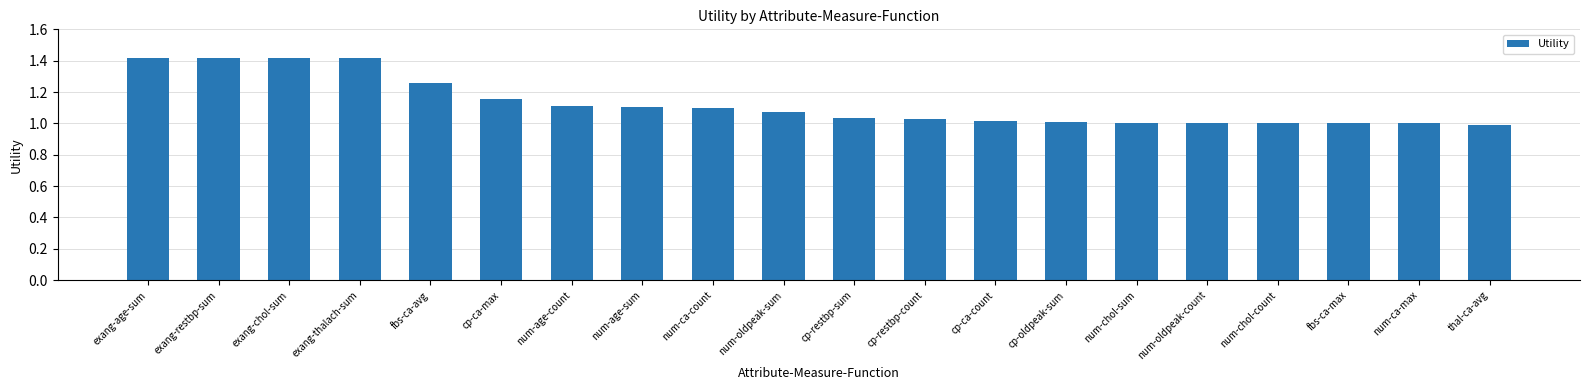

At which label does the data first exceed 1?

exang-age-sum